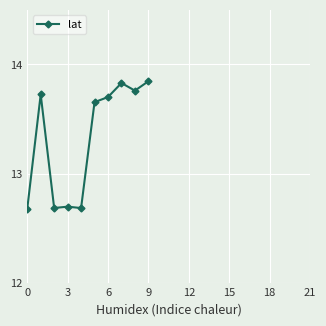

True or false: the data has more than 1 interior local peaks.

True